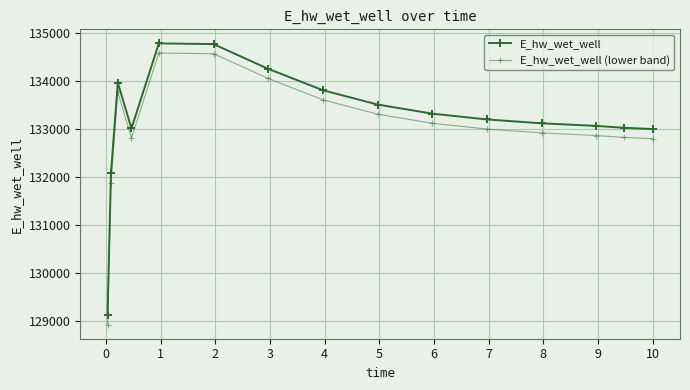

True or false: E_hw_wet_well (lower band) has more than 0 points higher than both neighbors.

True